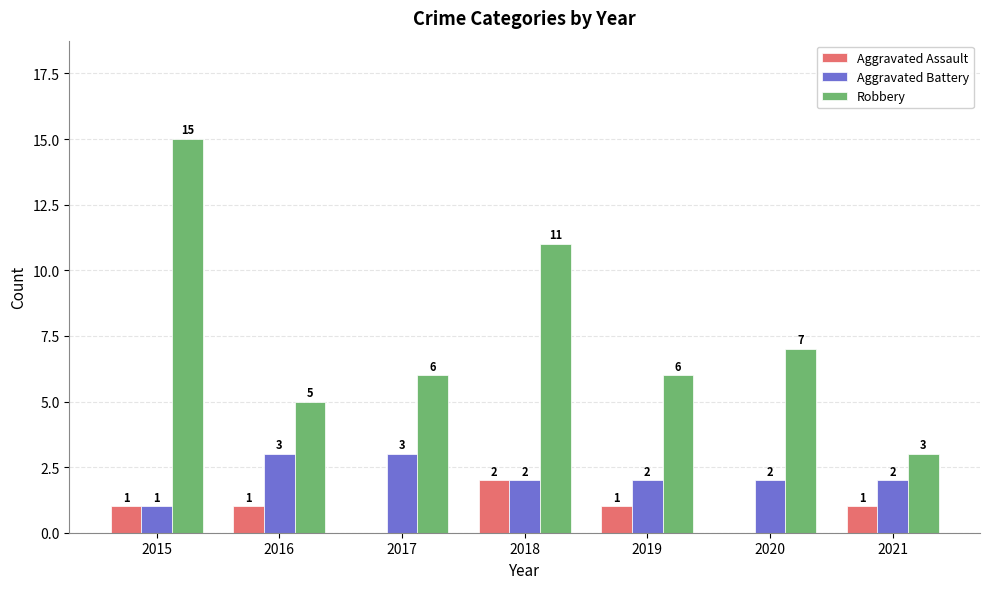

What is the sum of all Aggravated Assault values?

6